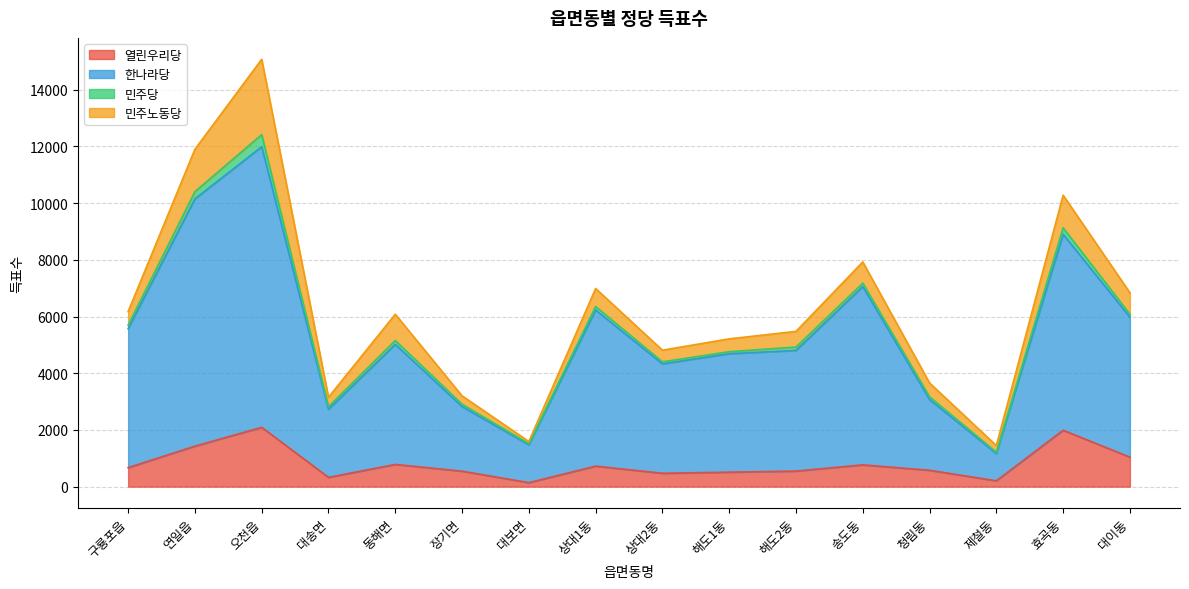

True or false: 열린우리당 has a value of 783 at 동해면.

True